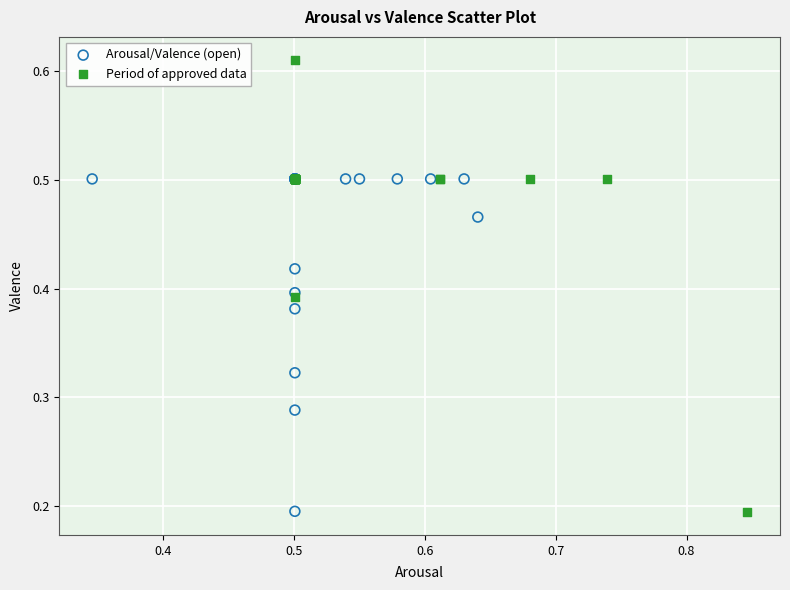

Which series reaches the maximum Y coordinate?

Period of approved data